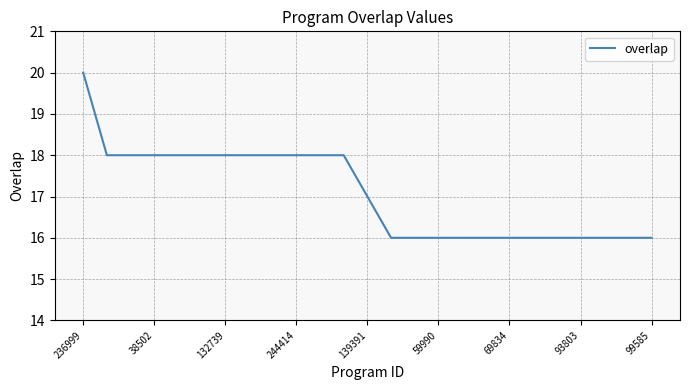

What is the greatest value displayed?

20